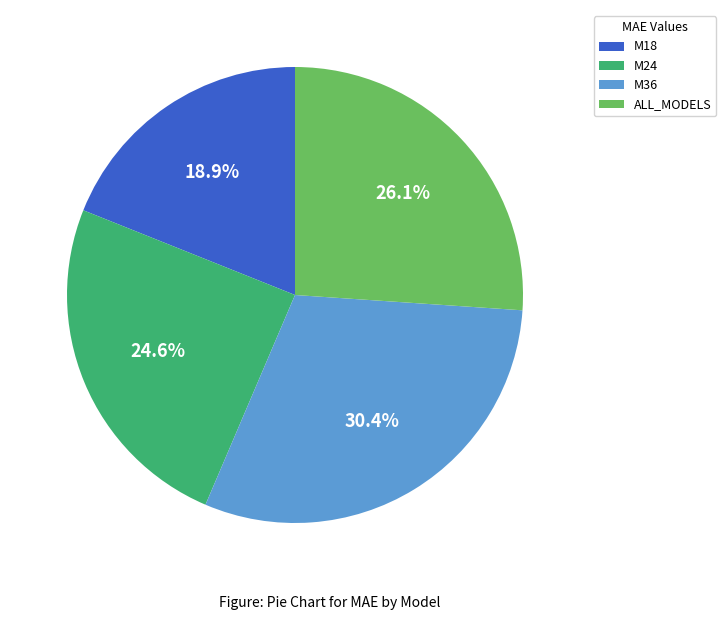

Does any single category account for the majority?

No